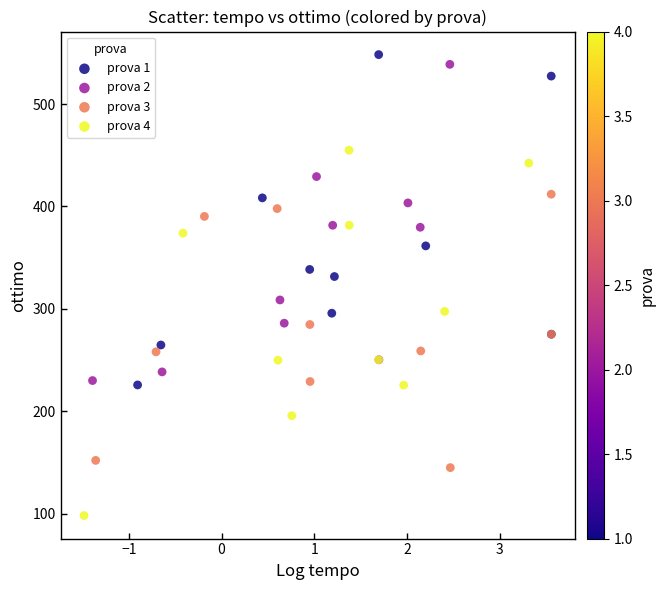

Which series reaches the minimum Y coordinate?

prova 4